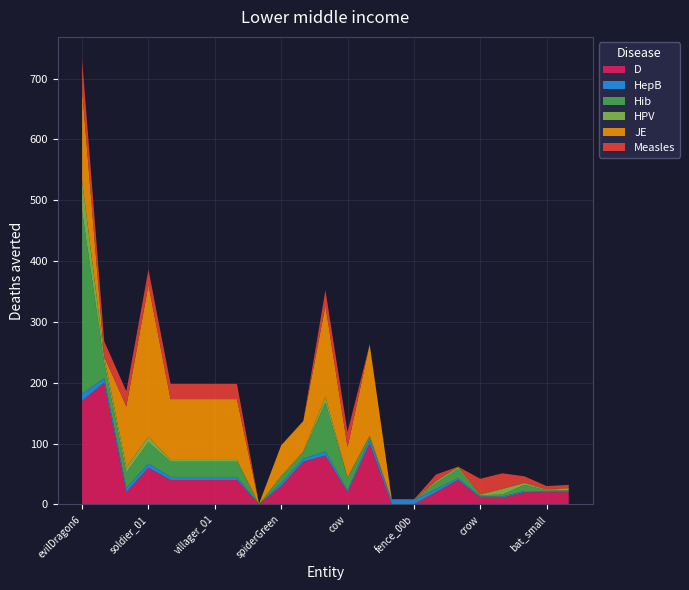

What is the maximum value for D?

200